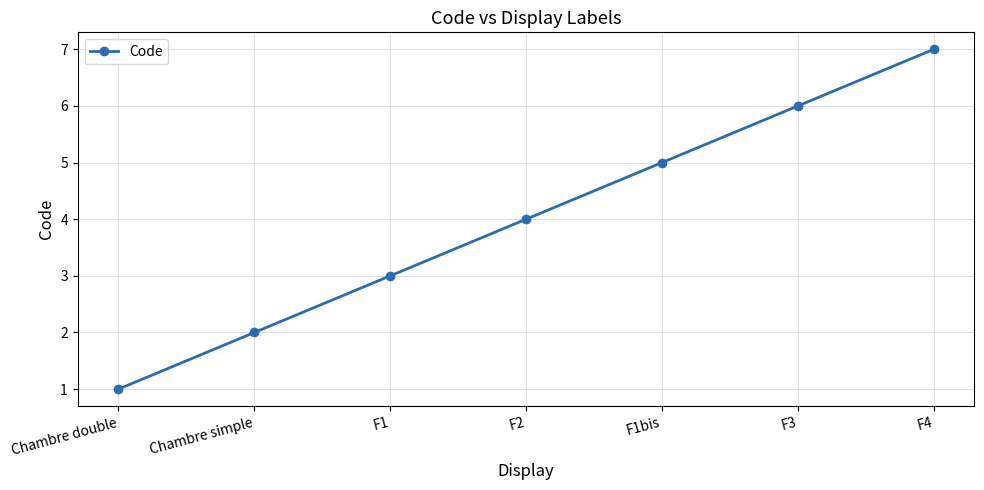

True or false: there are more than 2 points higher than both neighbors.

False